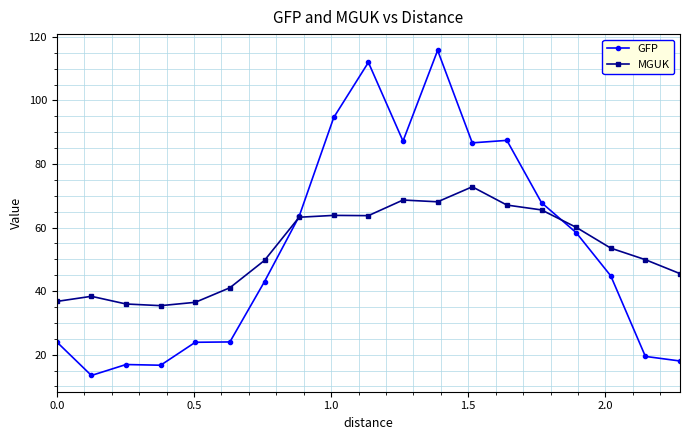

Rank the series by their maximum value, from lowest to highest.

MGUK, GFP